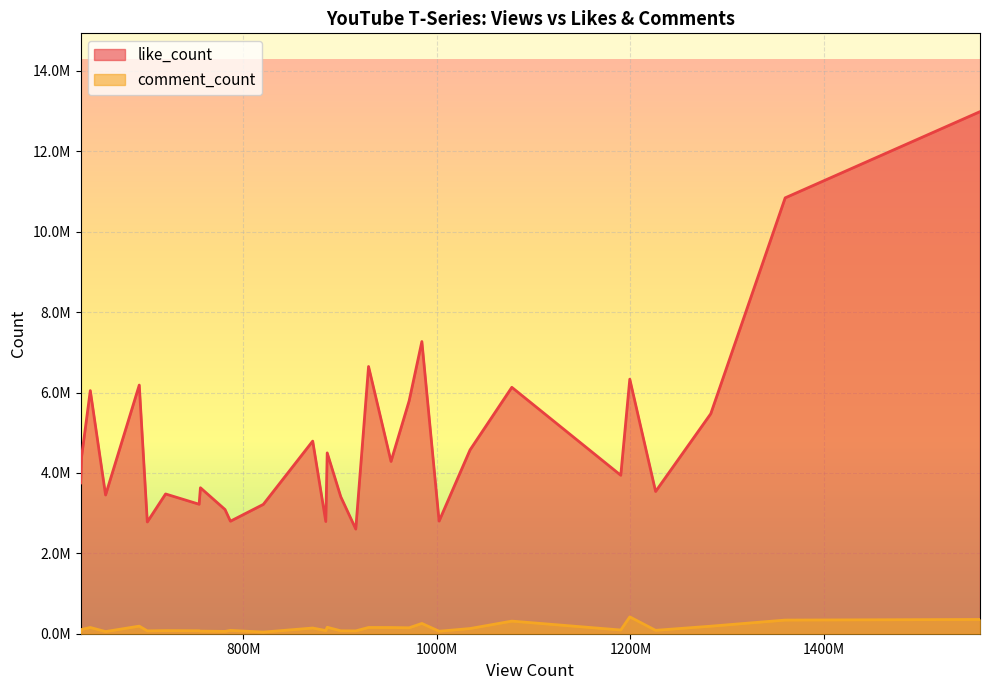

True or false: comment_count and like_count intersect in this chart.

False